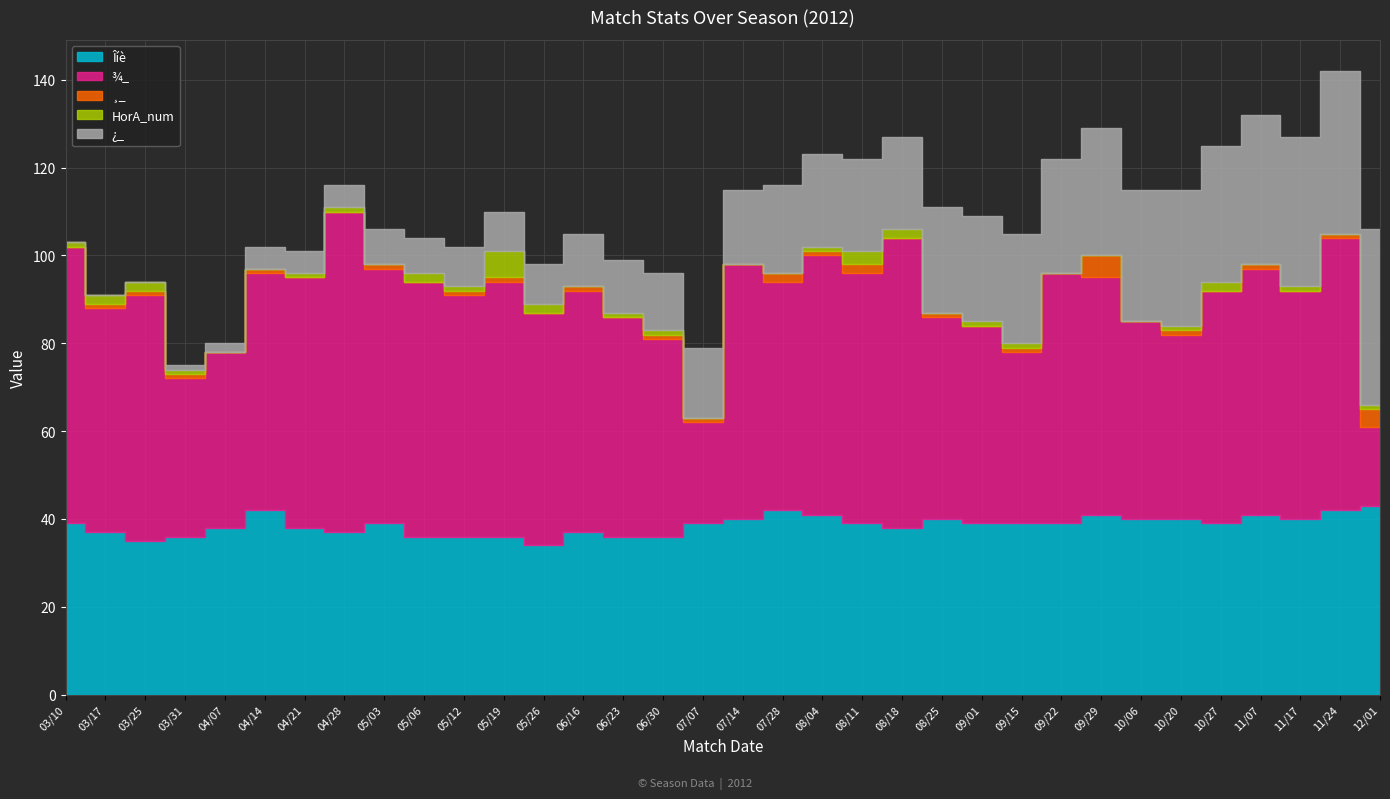

The ¾_ series shows 64 at 09/01. True or false?

False